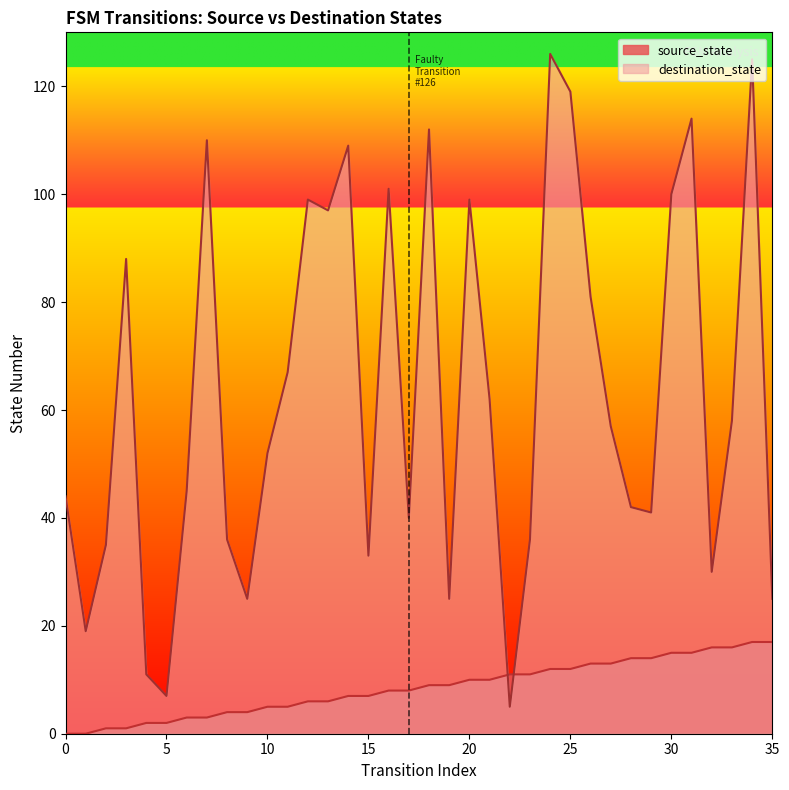

What is the greatest value displayed?

126